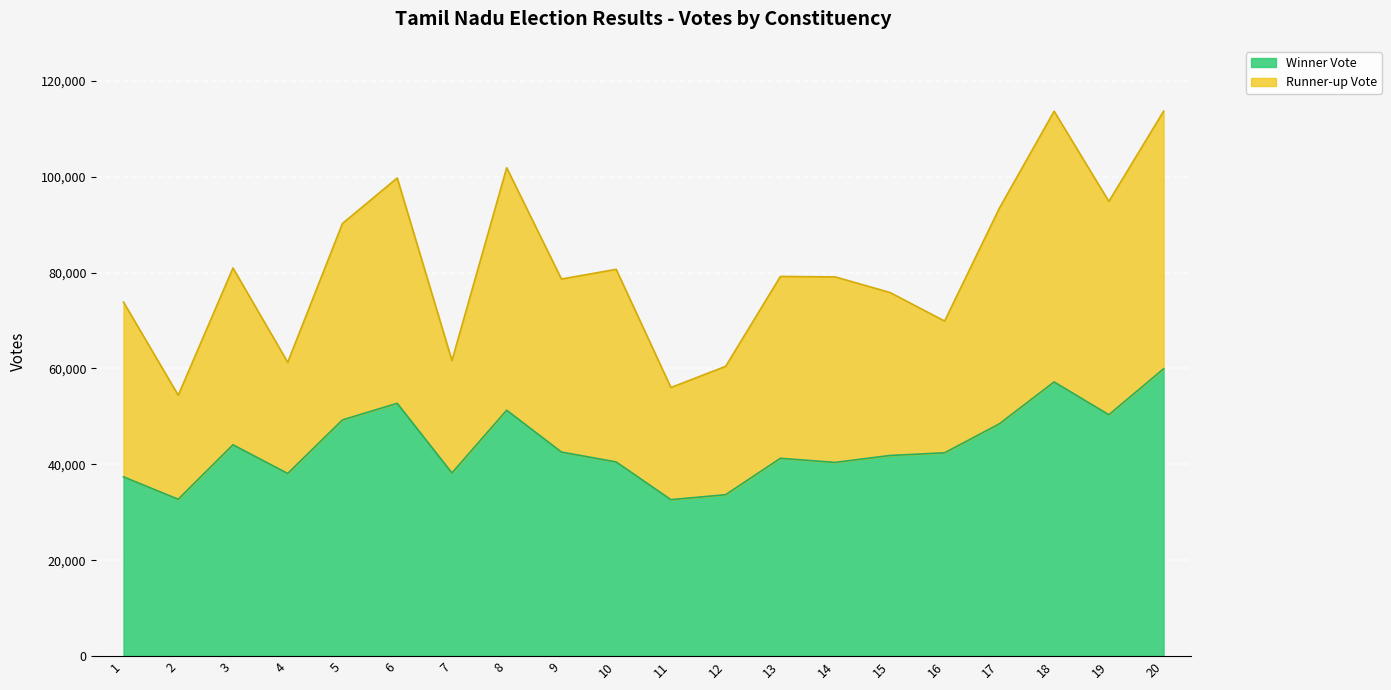

What are all the series names shown in the legend?

Winner Vote, Runner-up Vote